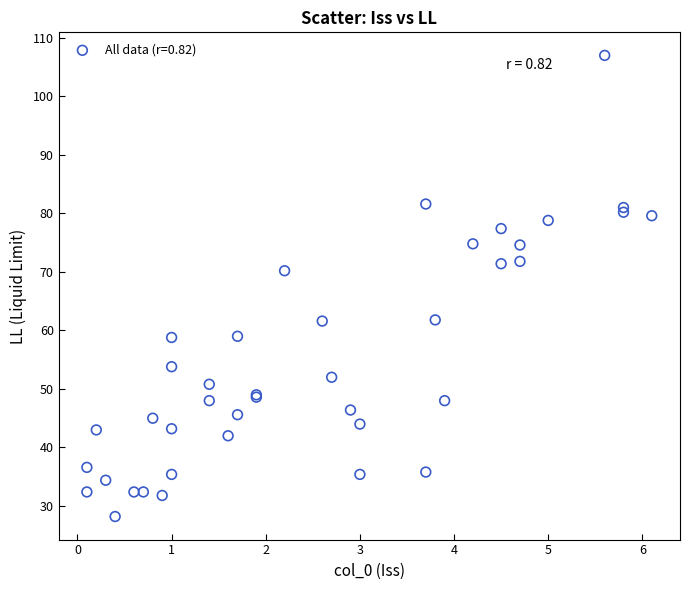

What Y value in the scatter plot is closest to 67?

70.2